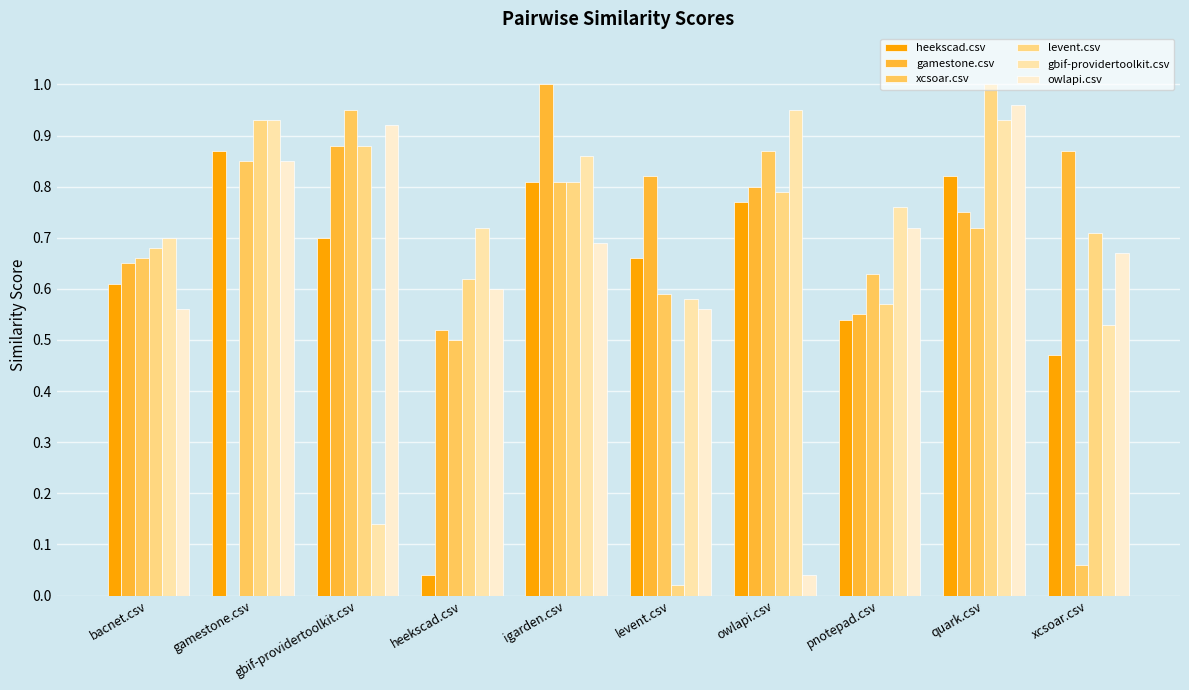

What is the label of the 9th bar from the left?

quark.csv